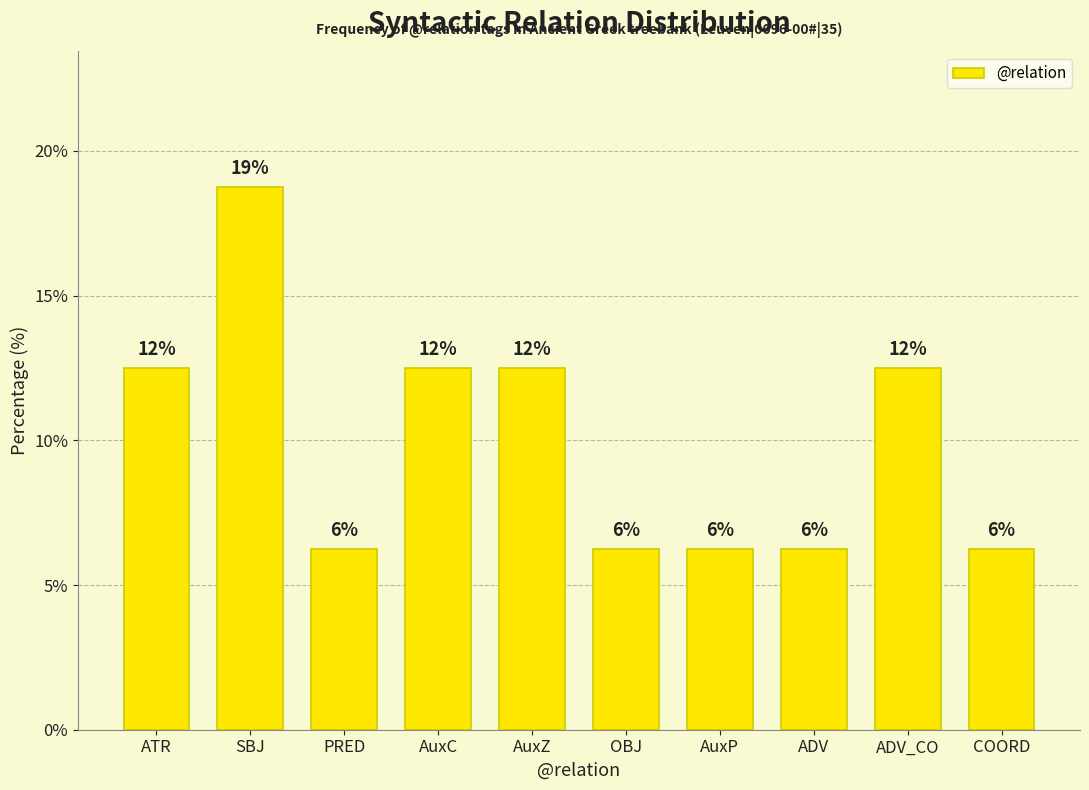

What is the maximum value shown in the chart?

18.8